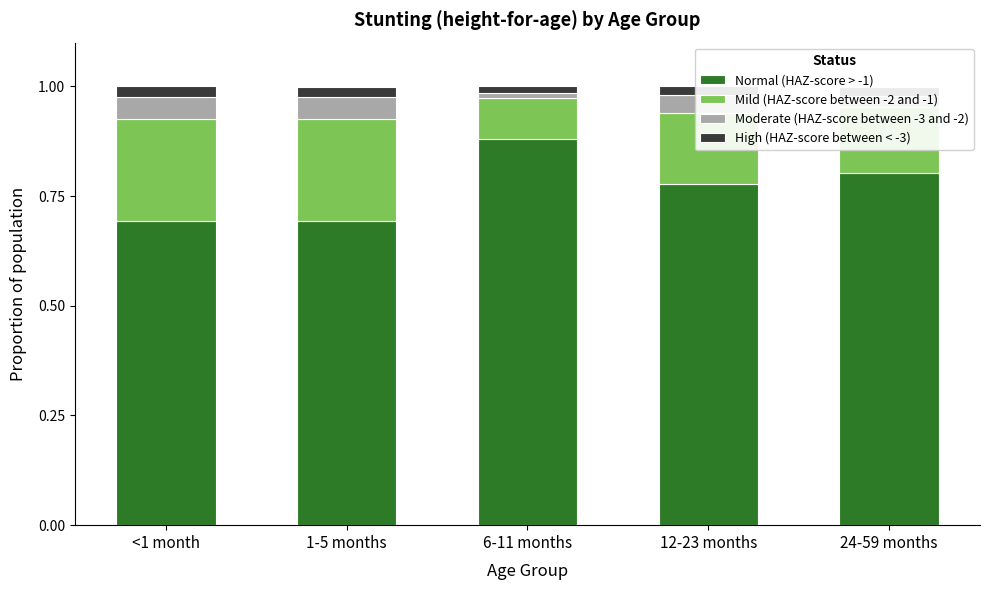

What is the minimum value for Normal (HAZ-score > -1)?

0.7